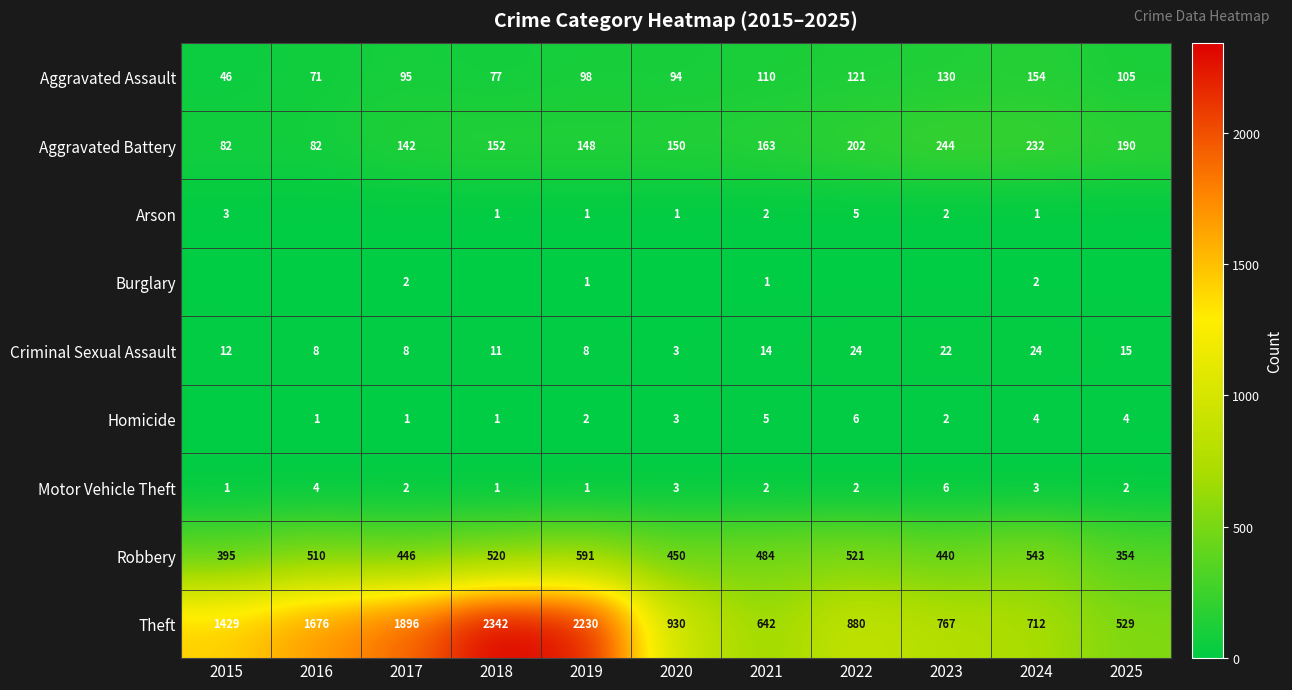

List the labels in order of Robbery value, smallest first.

2025, 2015, 2023, 2017, 2020, 2021, 2016, 2018, 2022, 2024, 2019